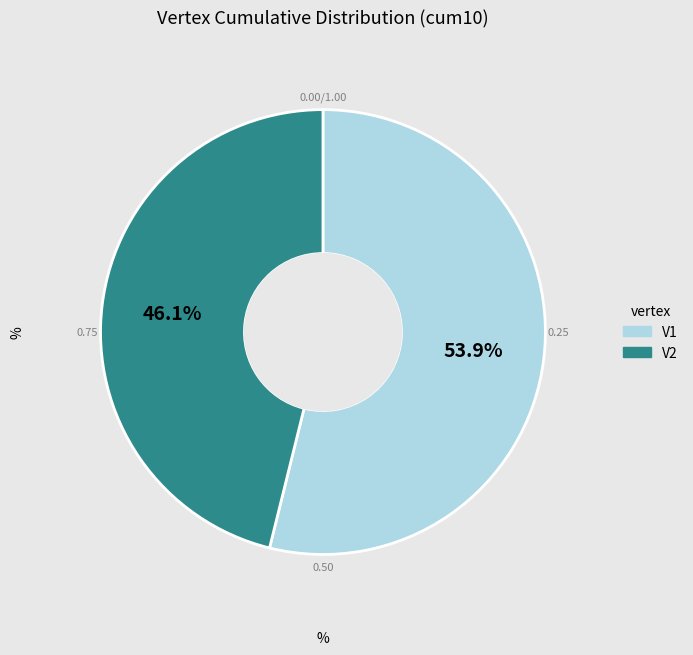

Which slice represents more than half of the pie?

V1